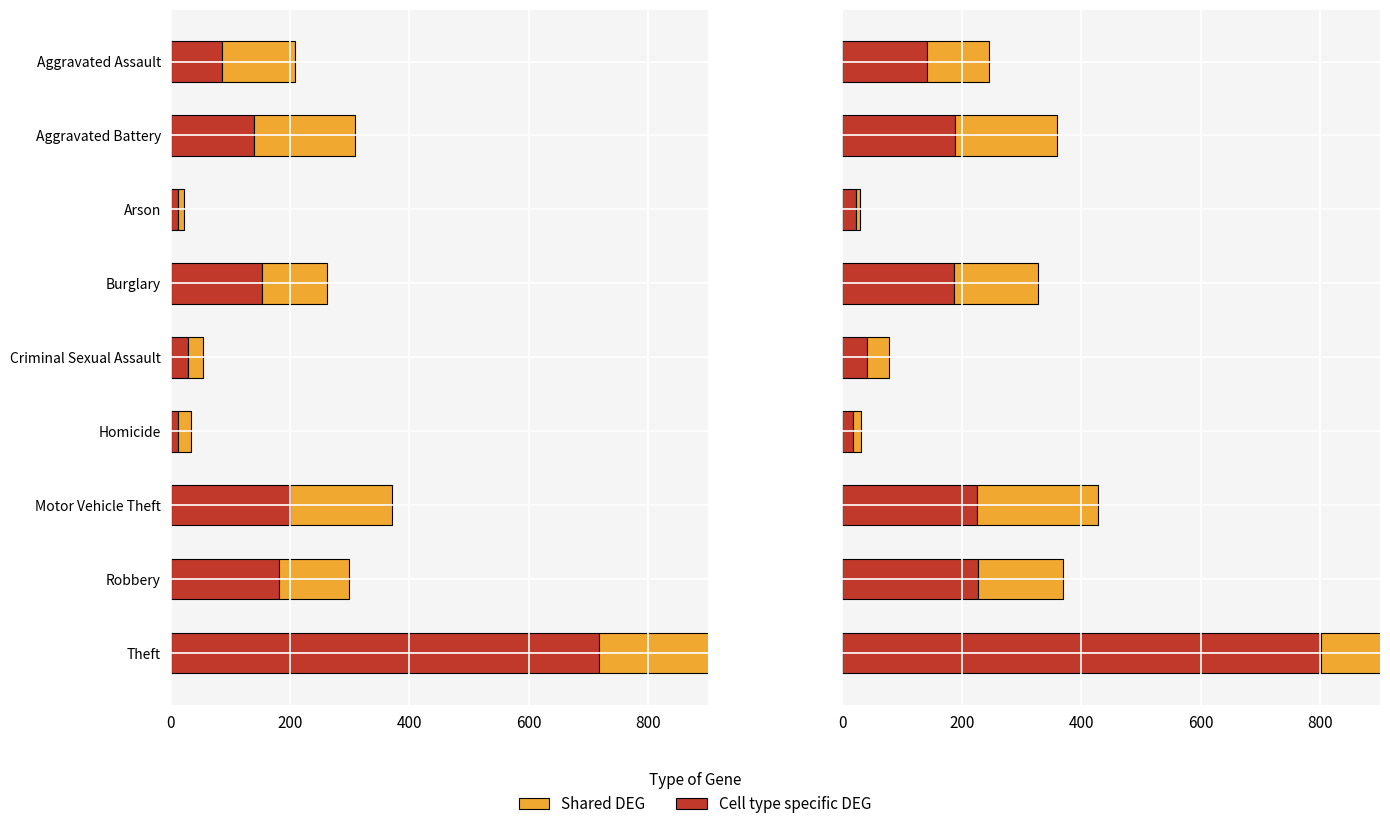

Count the number of data series in this chart.

2